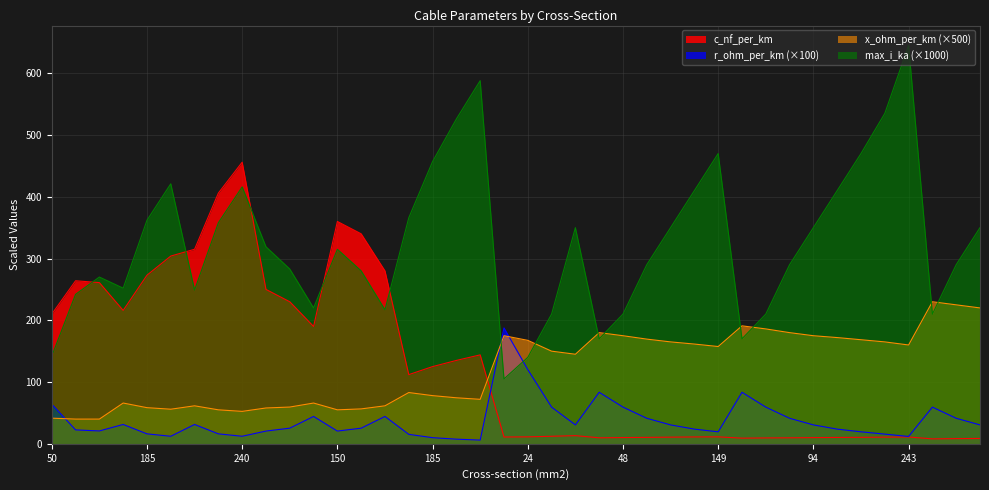

What are all the series names shown in the legend?

c_nf_per_km, r_ohm_per_km (×100), x_ohm_per_km (×500), max_i_ka (×1000)